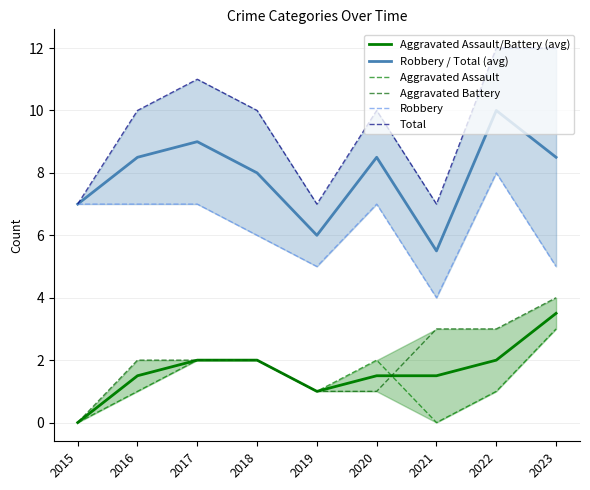

True or false: Robbery and Robbery / Total (avg) intersect in this chart.

False